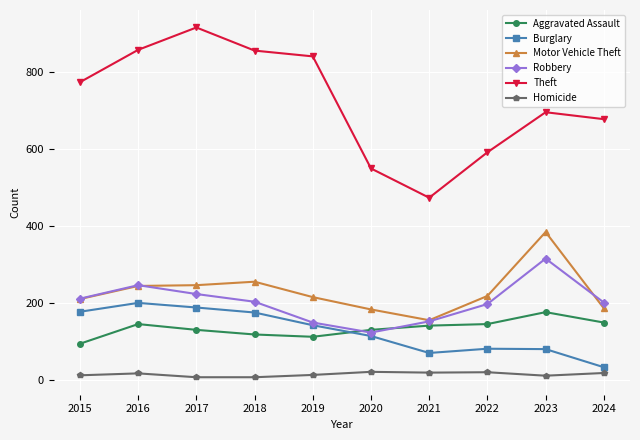

The Burglary series shows 115 at 2020. True or false?

True